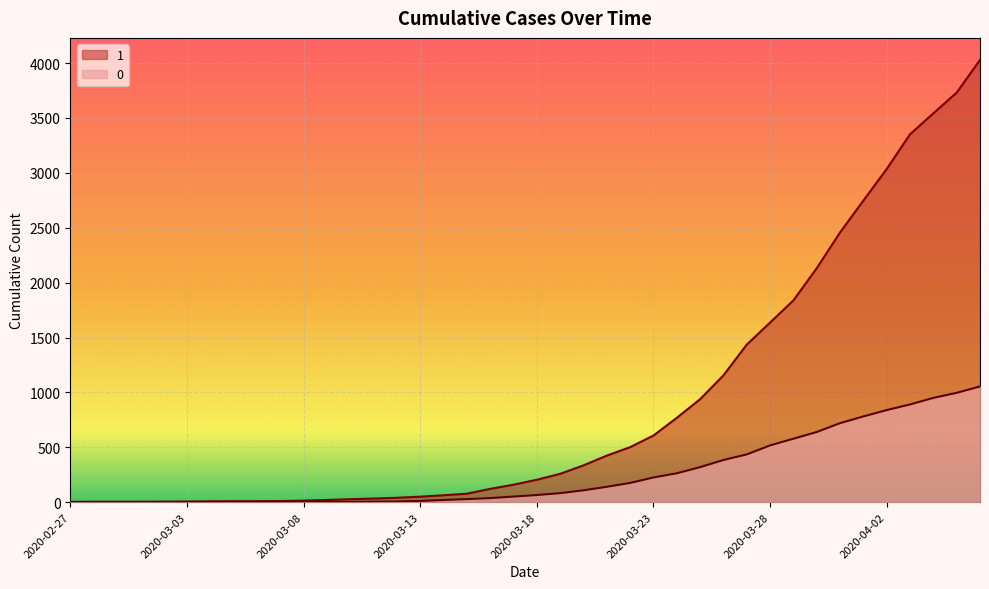

At how many categories does at least one series exceed 3053?

4